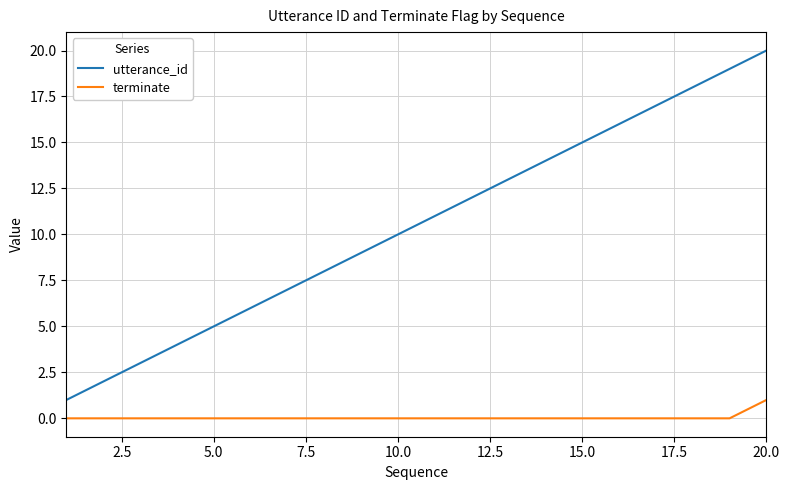

What is the difference between the maximum and minimum values in the utterance_id series?

19